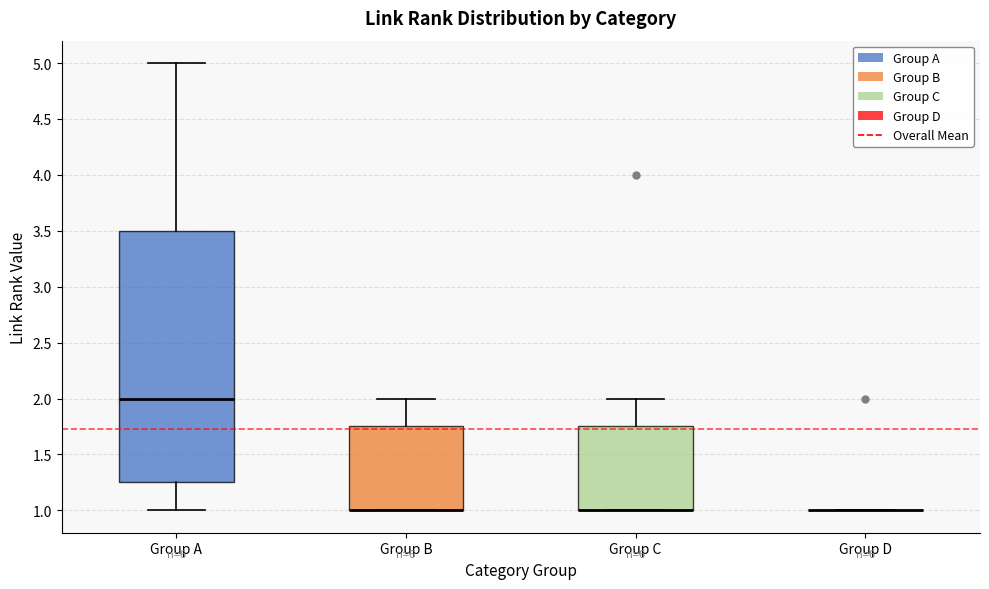

Reading left to right, transcribe this box plot: for each box, give where its median line is, the range the box spans, and where its two whiskers end, as read against the y-axis. The values are not printed on the chart, so give them approximately, as read against the axis.

Group A: median 2.00, box 1.25 to 3.50, whiskers 1.00 to 5.00
Group B: median 1.00 (drawn on the box's lower edge), box 1.00 to 1.75, whiskers 1.00 to 2.00
Group C: median 1.00 (drawn on the box's lower edge), box 1.00 to 1.75, whiskers 1.00 to 2.00
Group D: box collapsed to a line at 1.00, whiskers 1.00 to 1.00